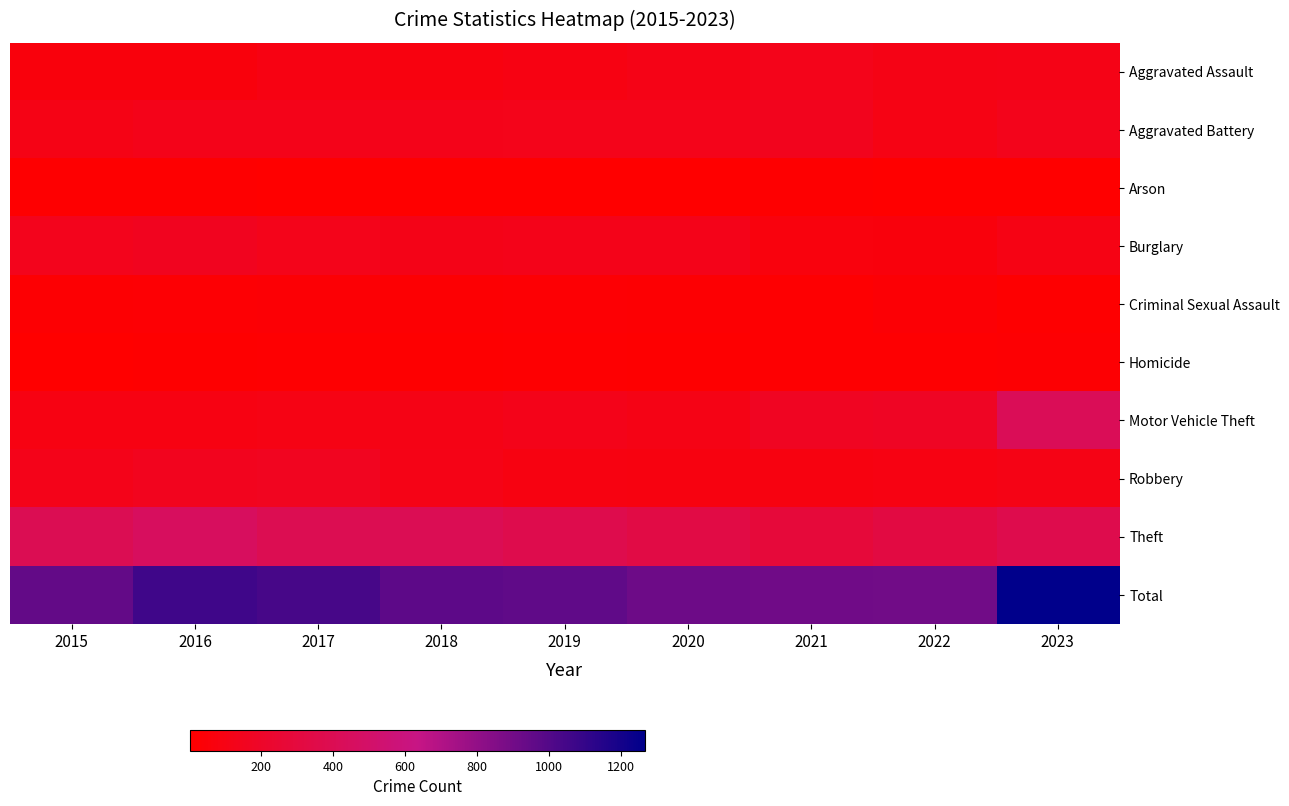

How many data points does each series have?

9